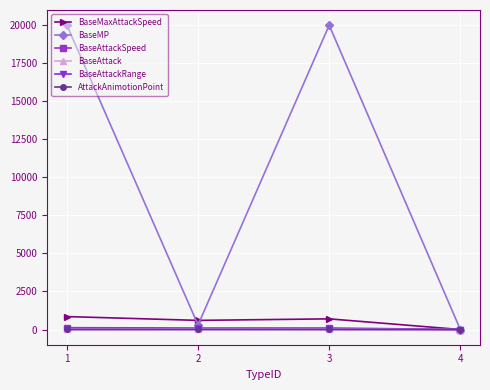

True or false: BaseAttackRange has more than 1 points higher than both neighbors.

False